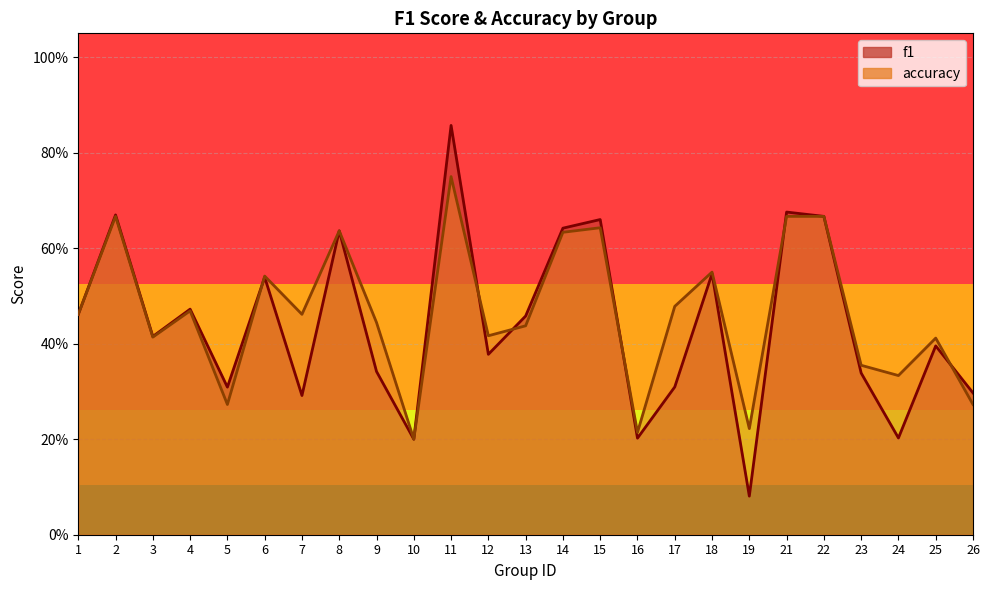

At which category does f1 reach its first local peak?

2